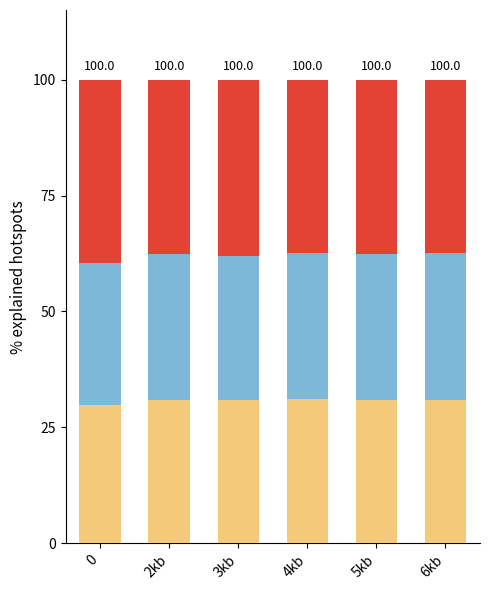

Is the value of classifications correct (percent) at 6kb greater than the value of Kappa Statistic (percent) at 0?

Yes